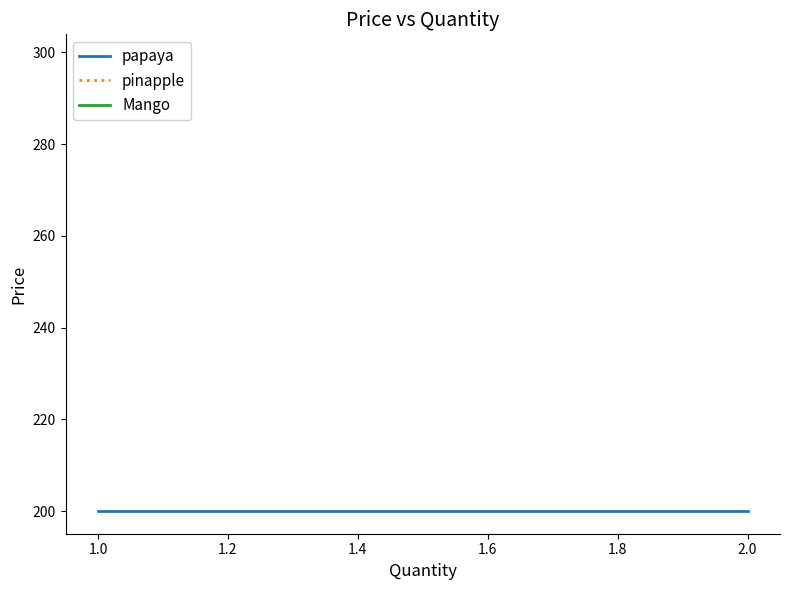

What is the value of the 2nd point from the left?

200